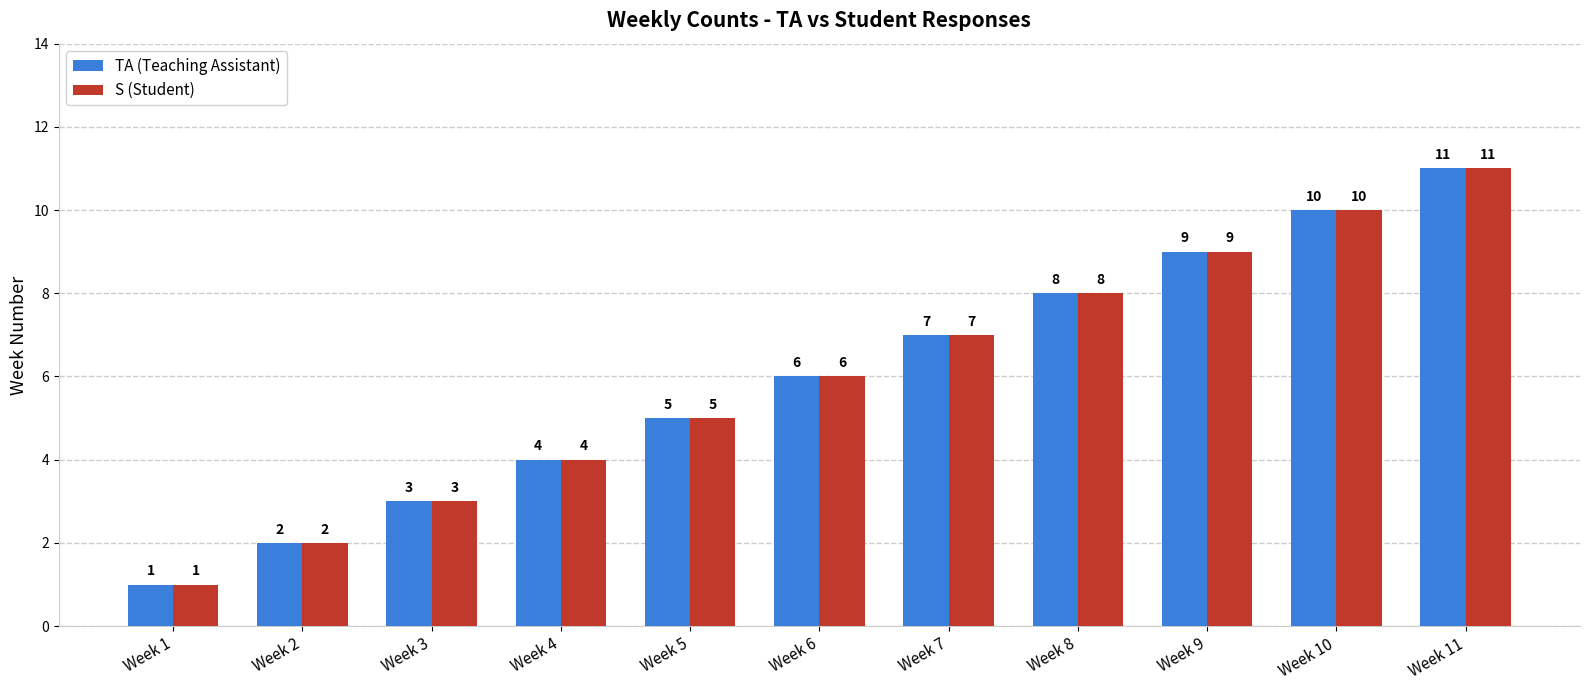

What is the total value across all series at Week 8?

16